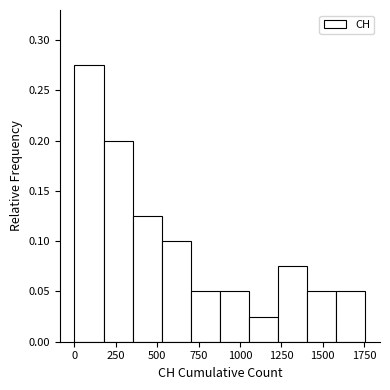

Read against the x-axis, roughly where is the centre of the tallest bar?

100